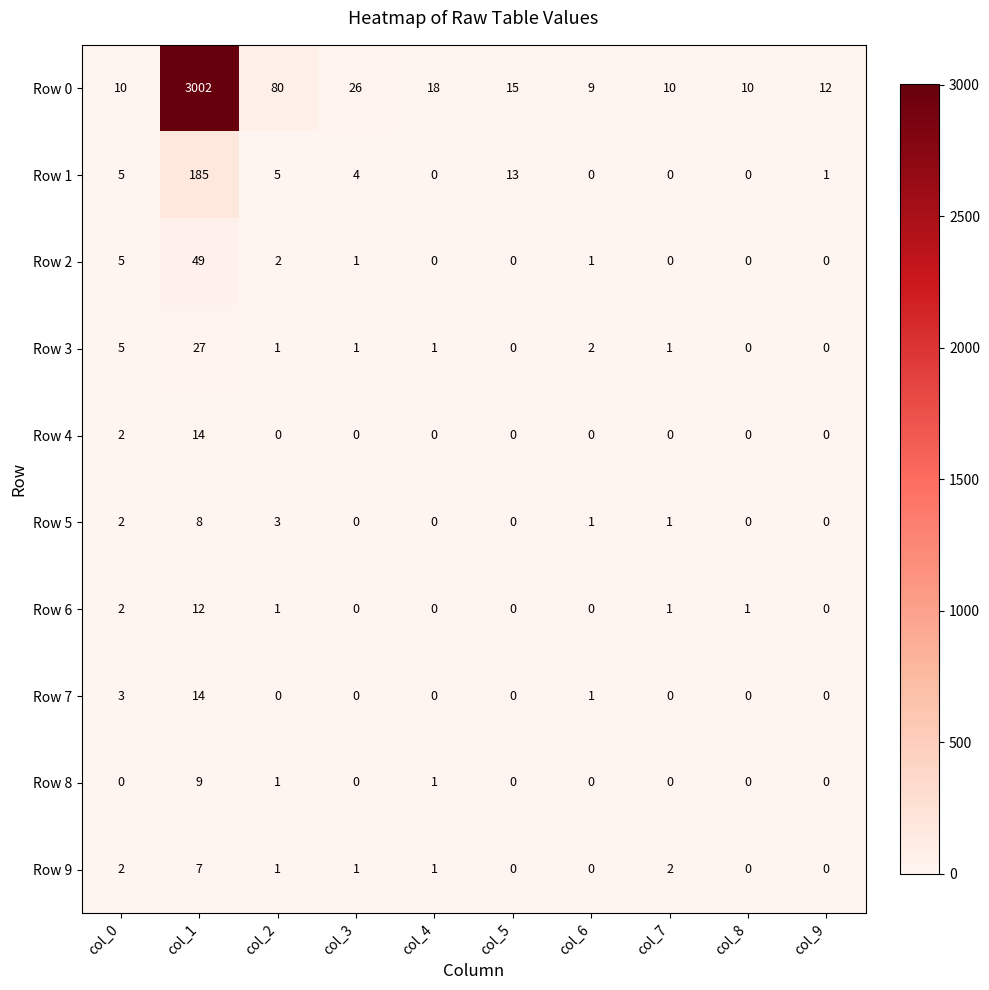

The Row 9 series shows 2 at col_0. True or false?

True